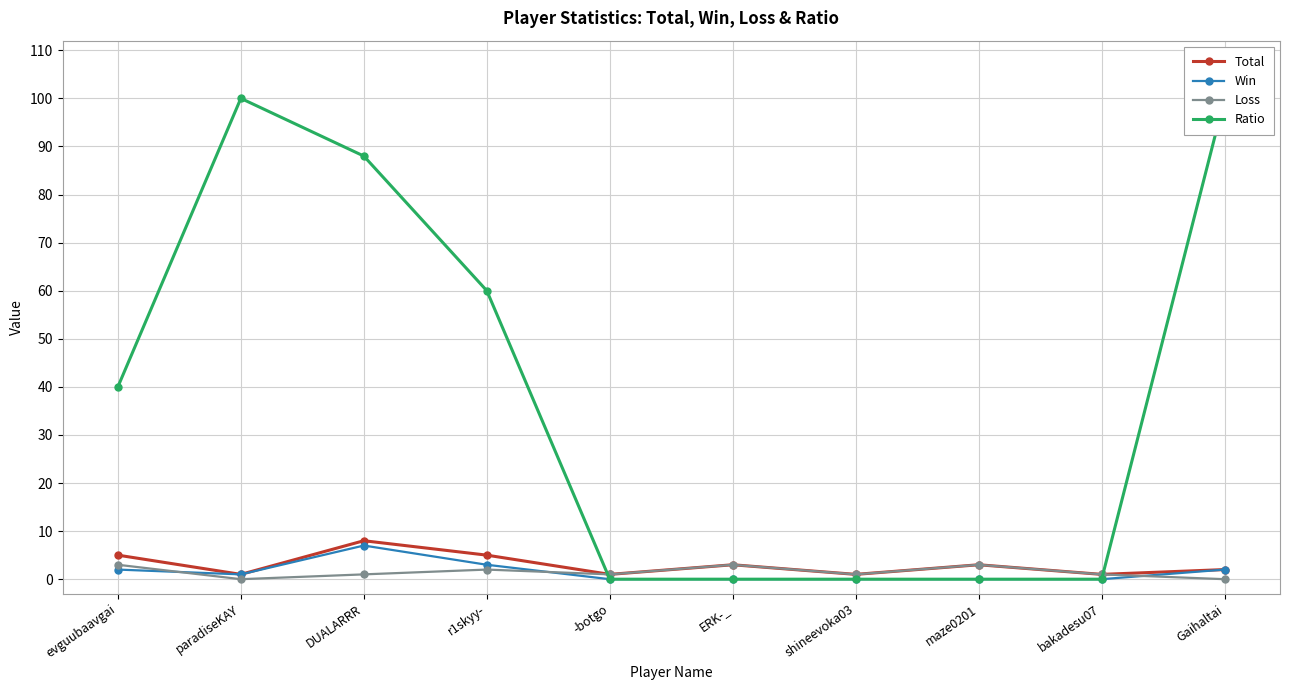

The value of Loss at -botgo is 1. True or false?

True